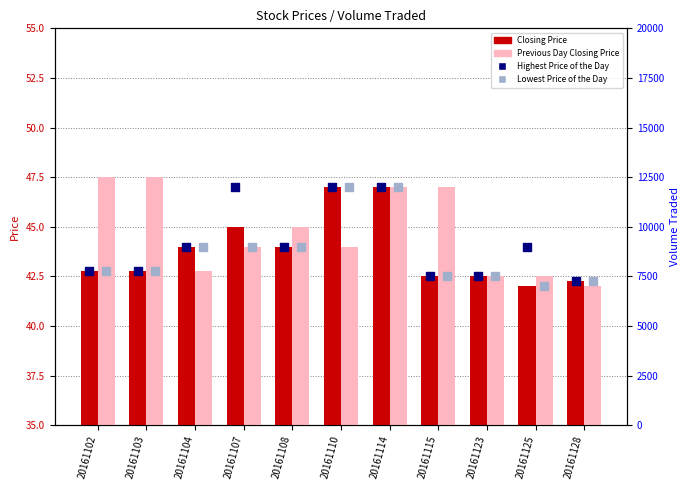

Which series has the largest total across all categories?

Previous Day Closing Price